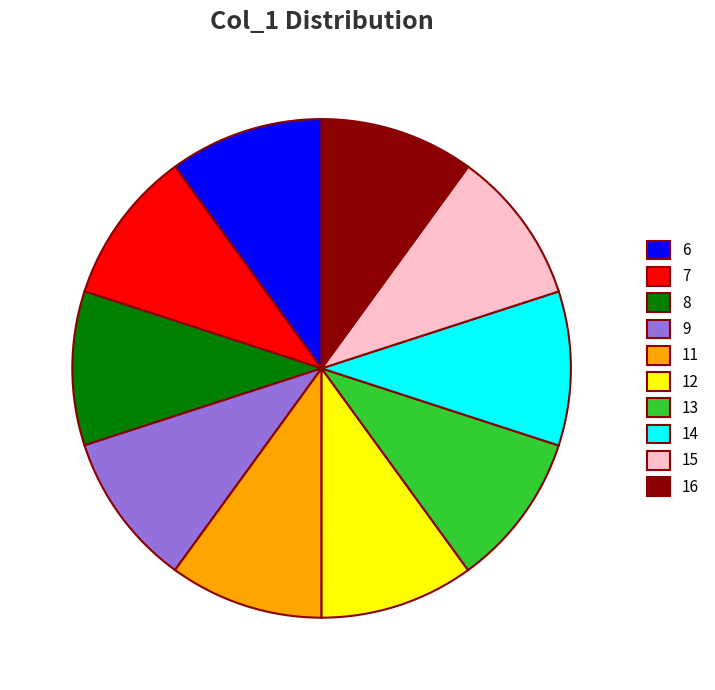

Is the sum of 13 and 16 greater than half?

No